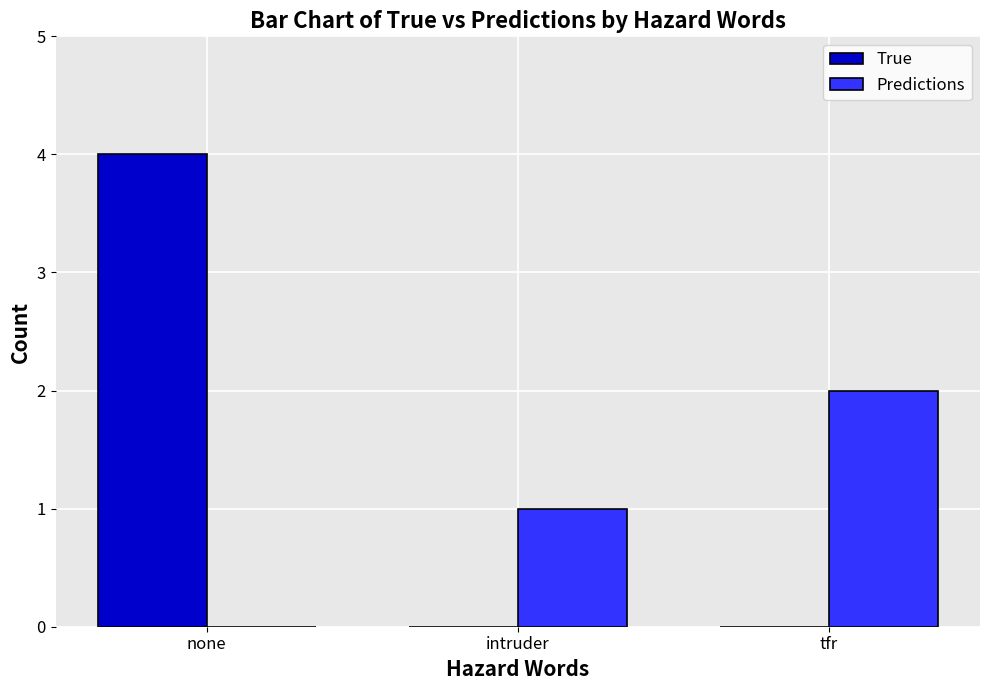

What are all the series names shown in the legend?

True, Predictions